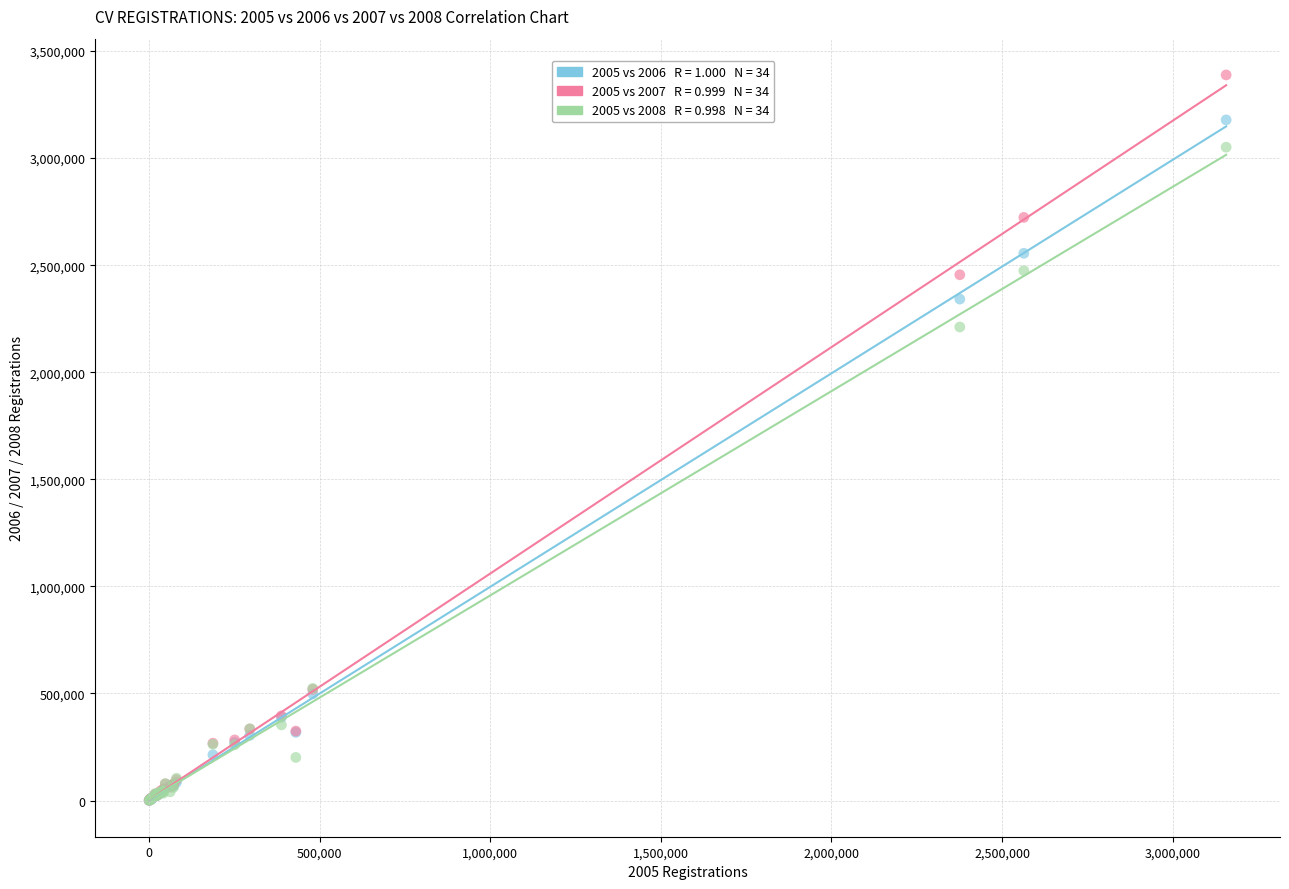

Across all series, what Y value is closest to 1694354?

2211214